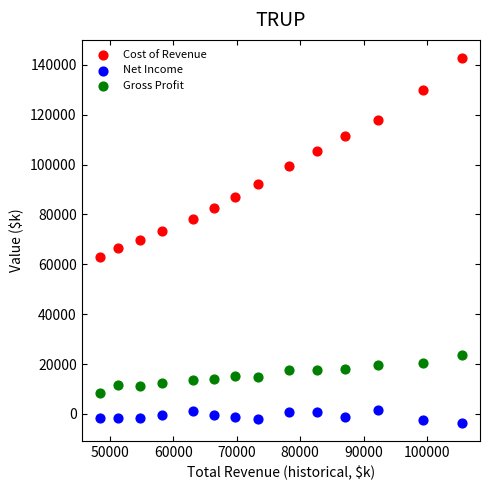

Which series contains the highest Y value?

Cost of Revenue